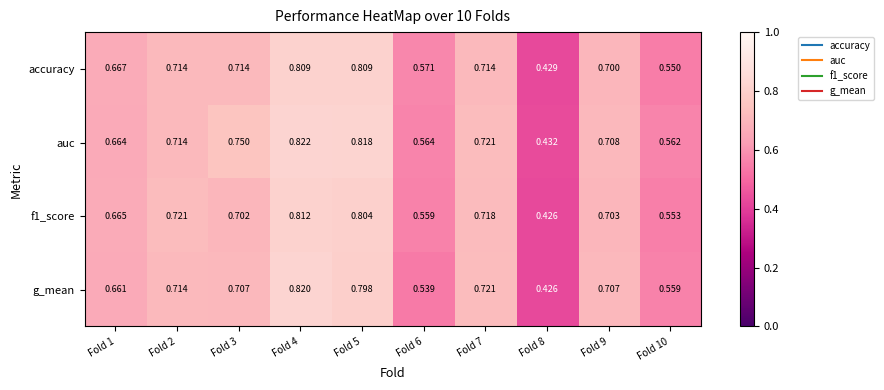

Which series has the largest total across all categories?

auc